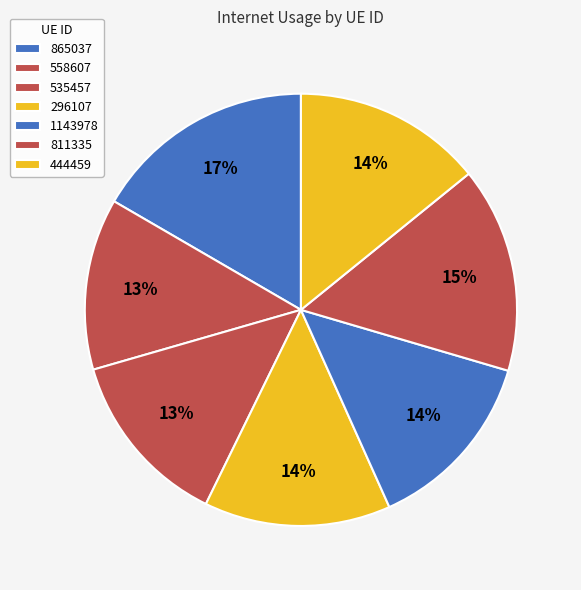

How many segments does this pie chart have?

7